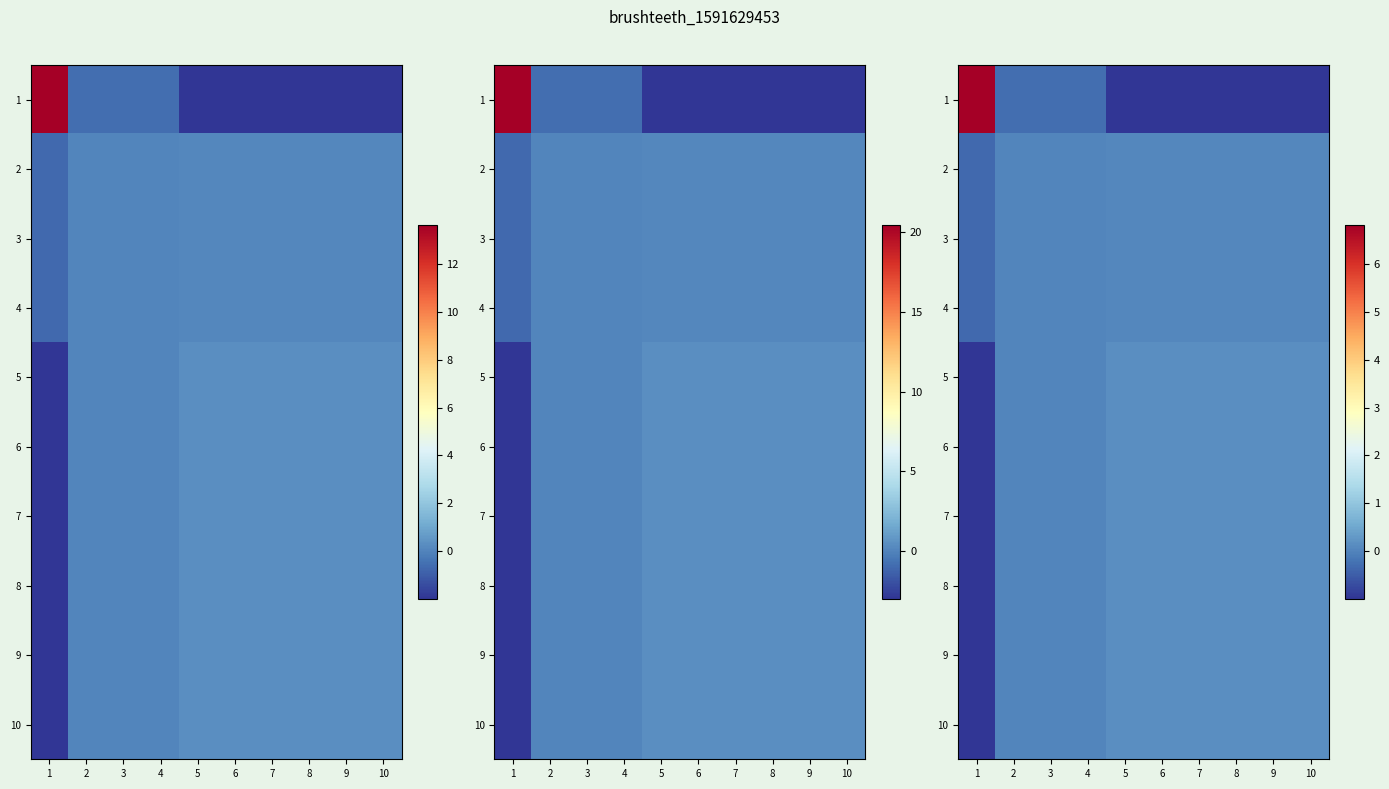

Is it true that 5 equals 0.0 at 4?

True